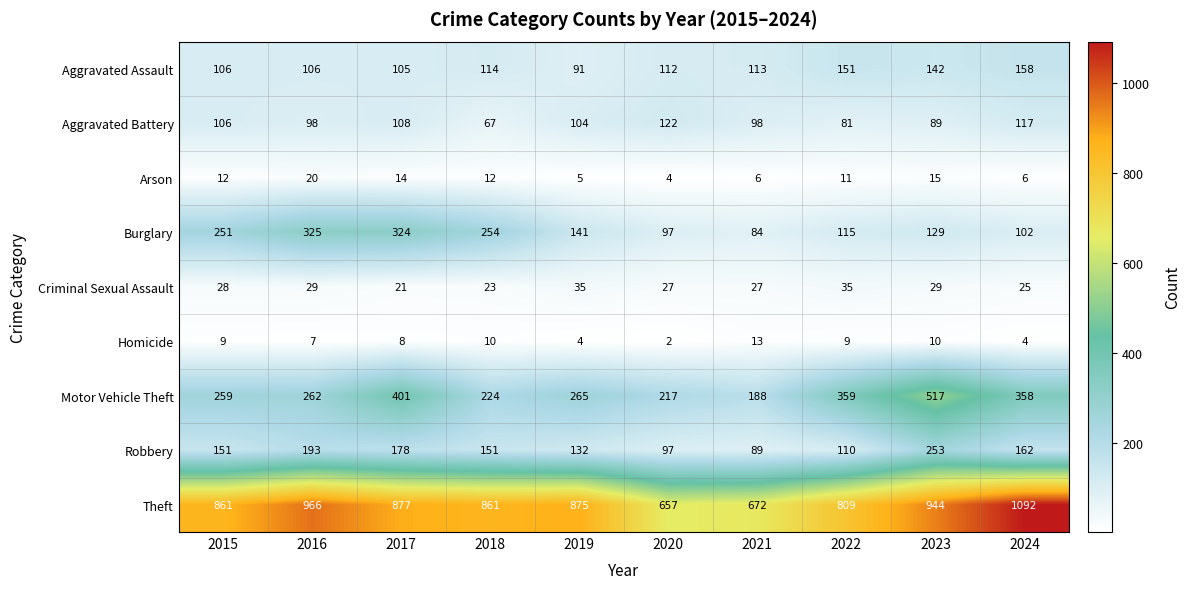

Count the number of data series in this chart.

9